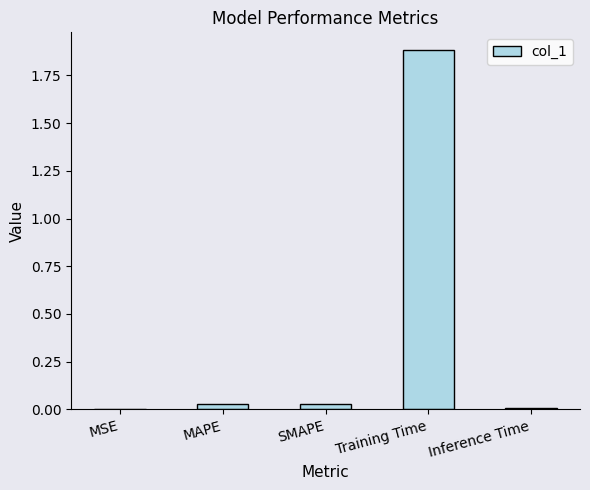

Which label corresponds to the largest value in the chart?

Training Time